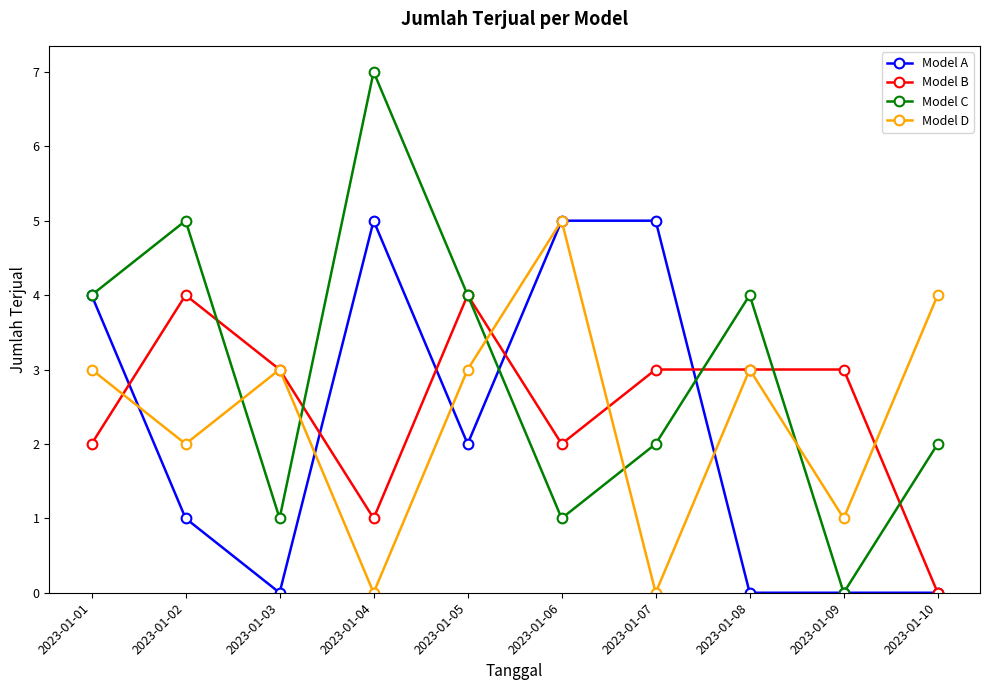

Which category has the highest value in the Model C series?

2023-01-04